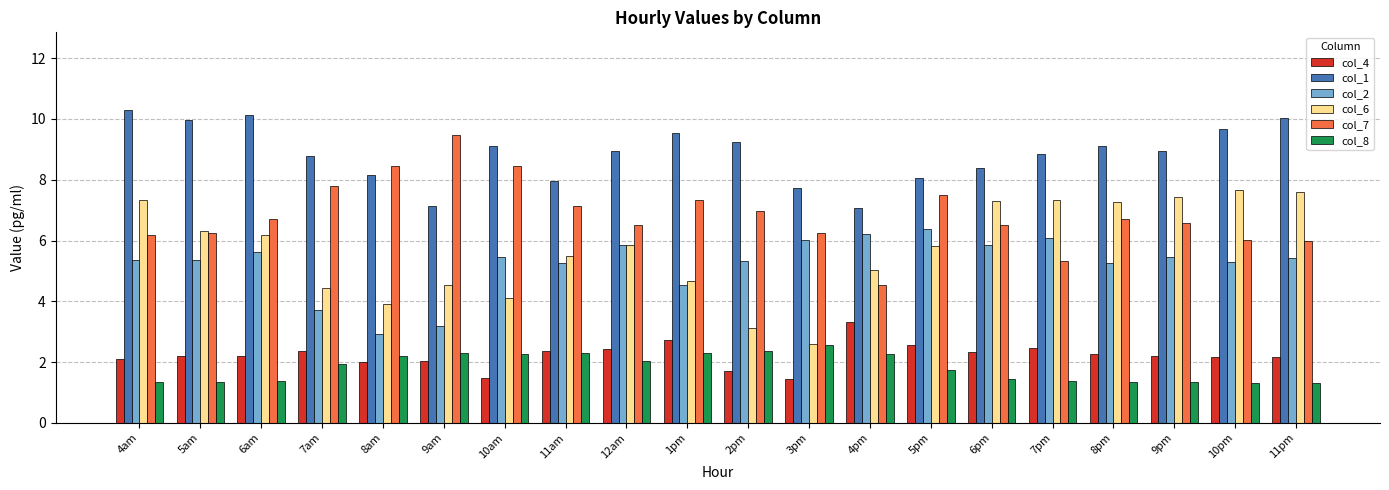

What is the label of the 9th bar from the left?

12am